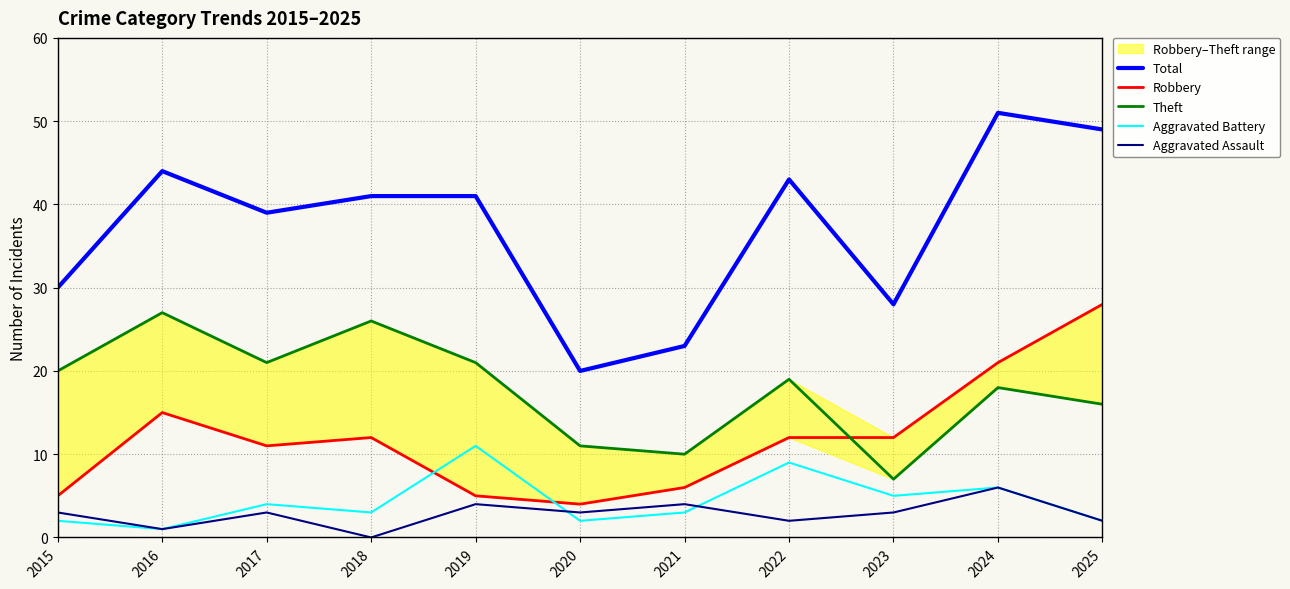

At which category is the sum across all series the highest?

2024